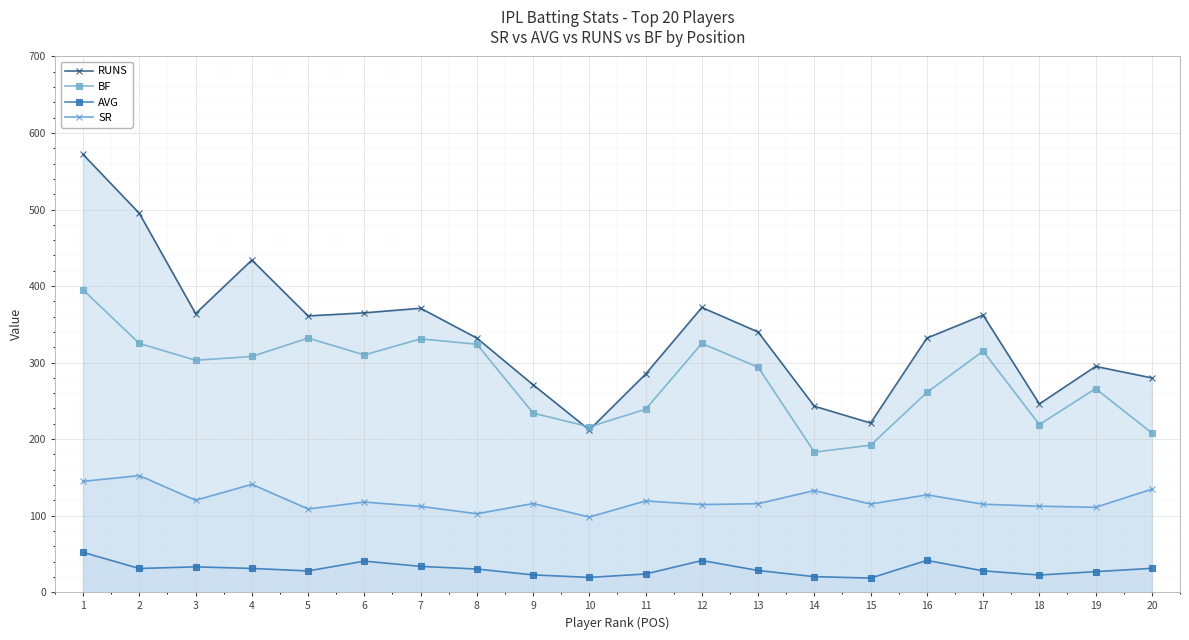

True or false: AVG and SR cross at least once.

False